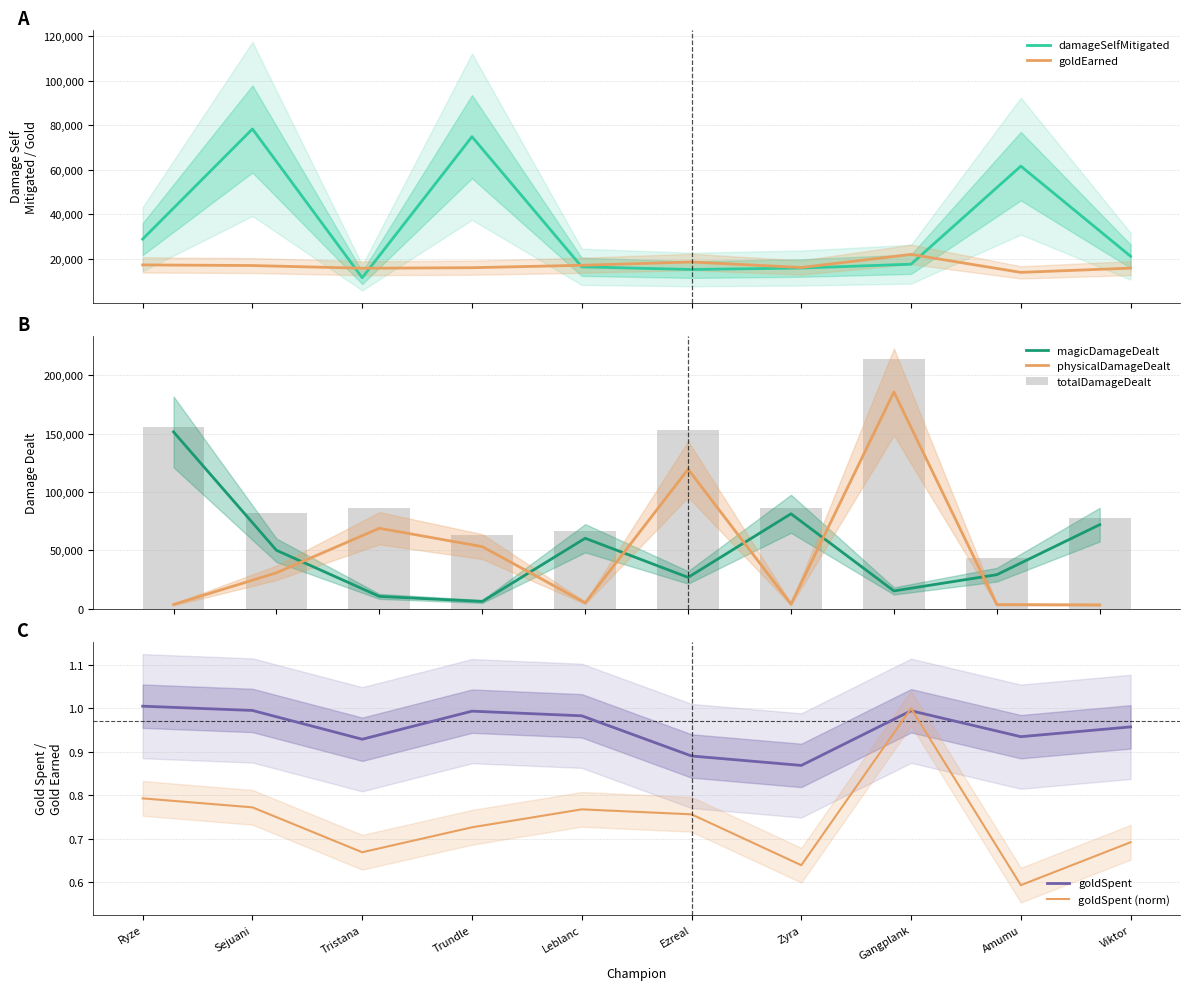

How many intersections are there between magicDamageDealt and physicalDamageDealt?

6